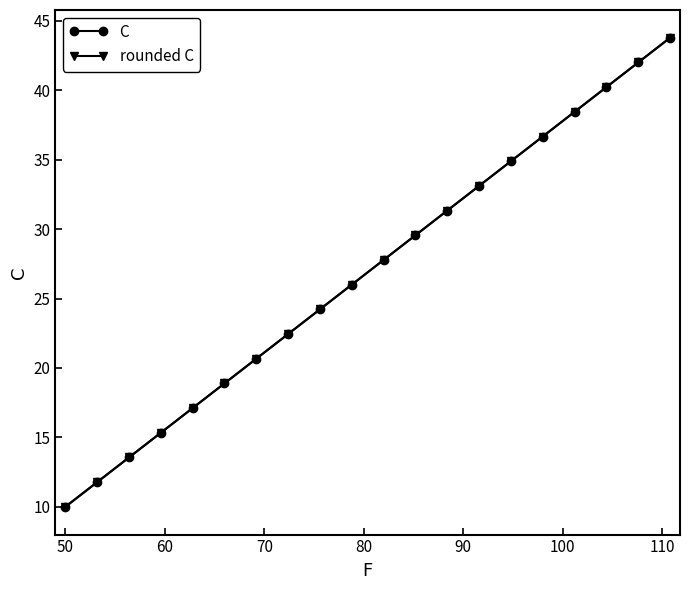

True or false: rounded C and C intersect in this chart.

True